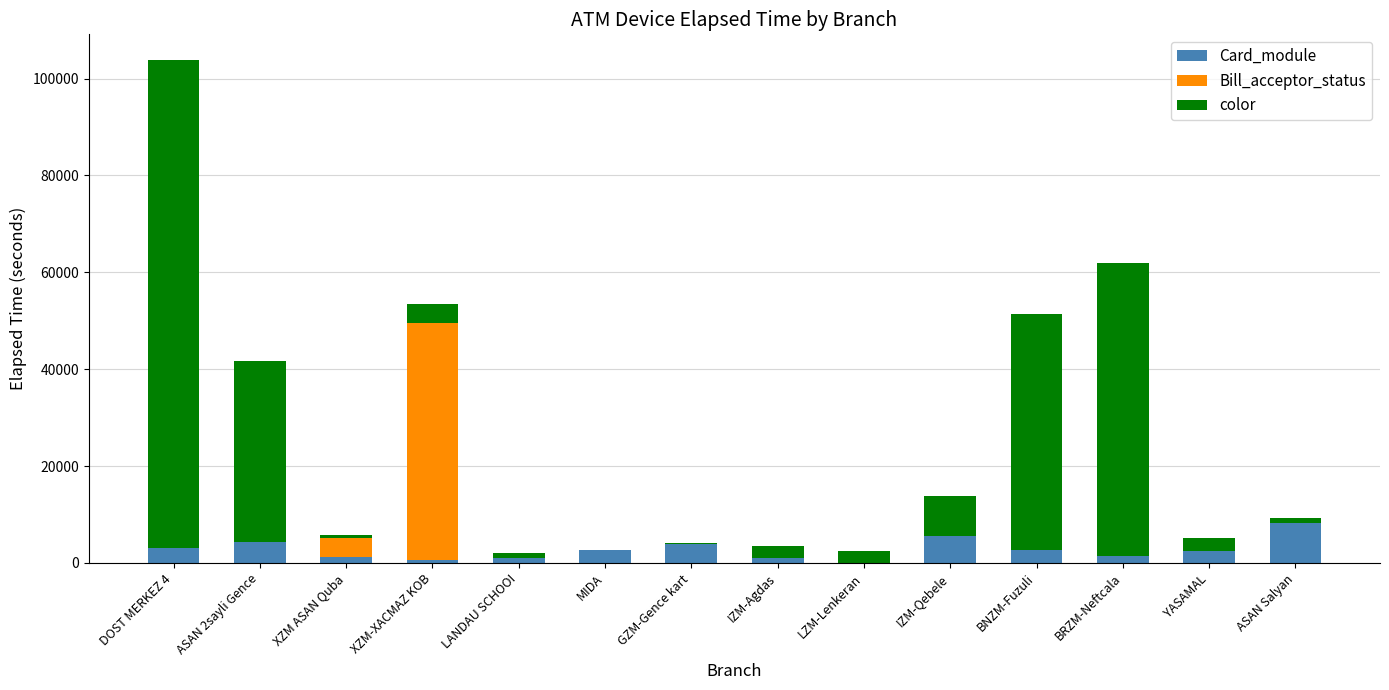

Which category has the highest value in the Card_module series?

ASAN Salyan